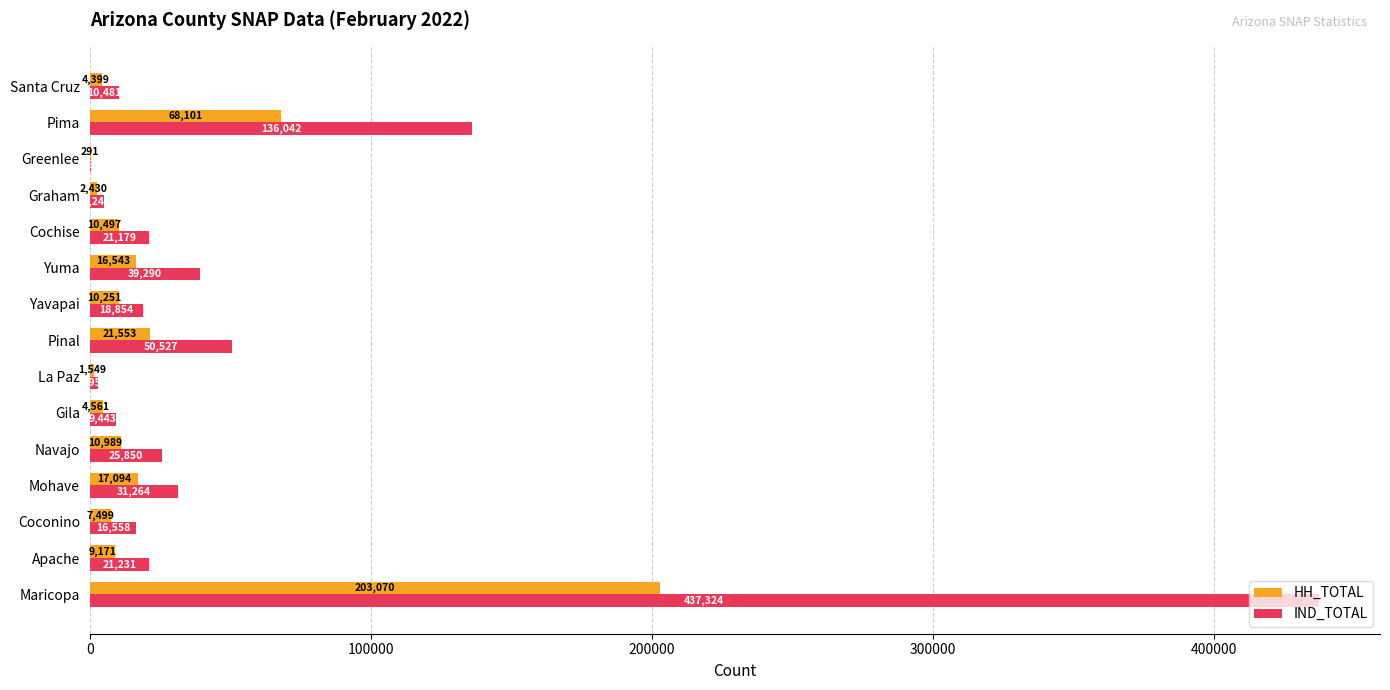

At which category is the sum across all series the highest?

Maricopa